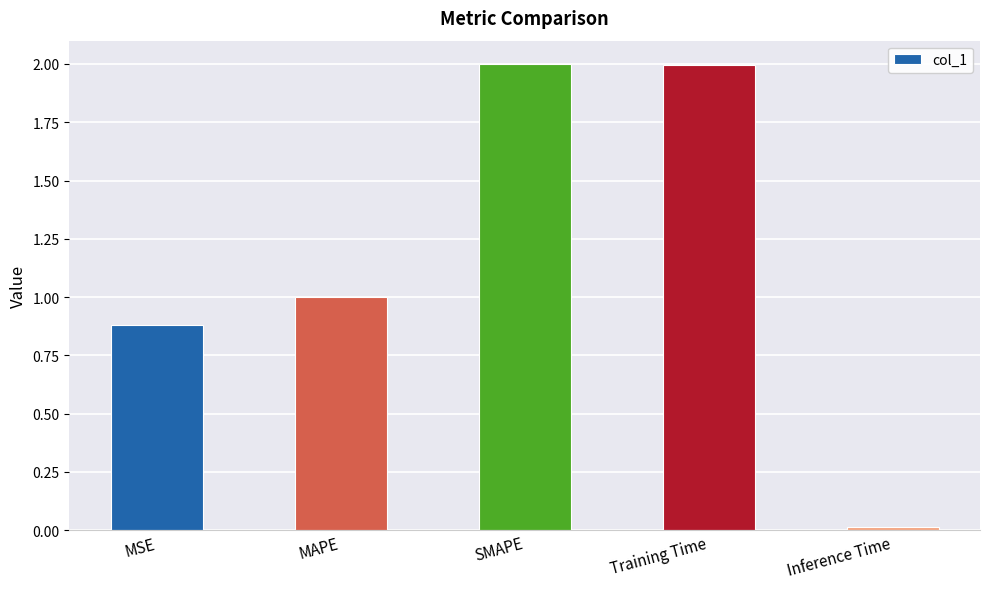

Count the number of categories in the chart.

5